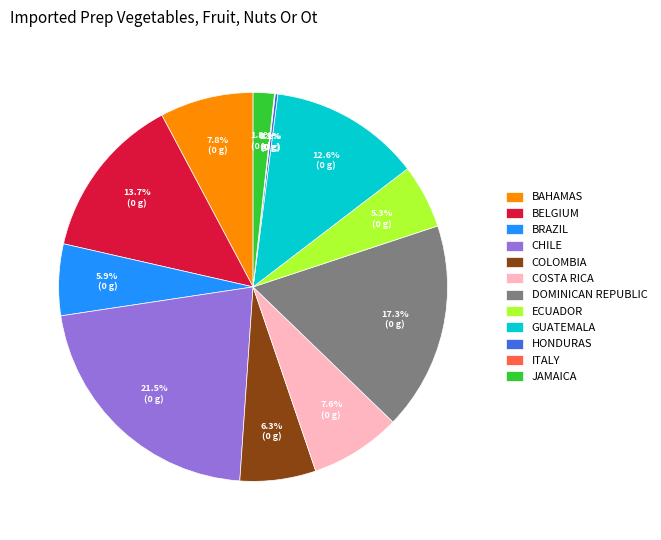

Is BAHAMAS the majority of the pie?

No